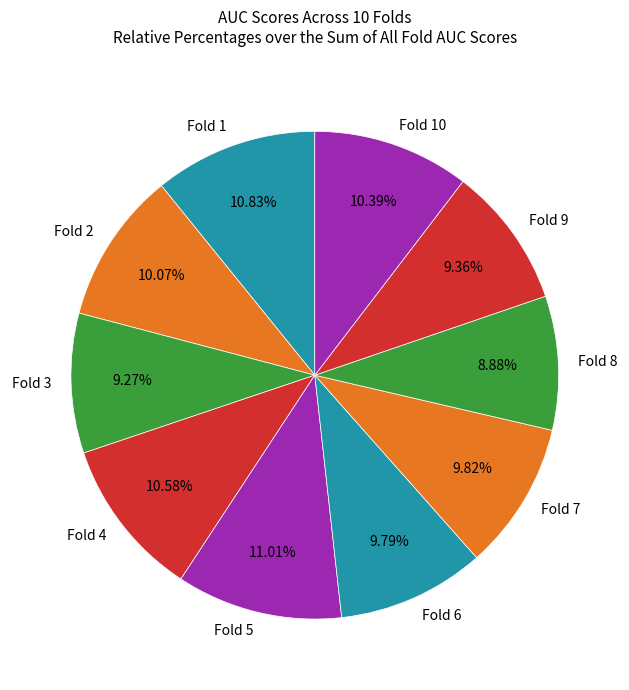

To the nearest percent, what portion does Fold 1 represent?

11%